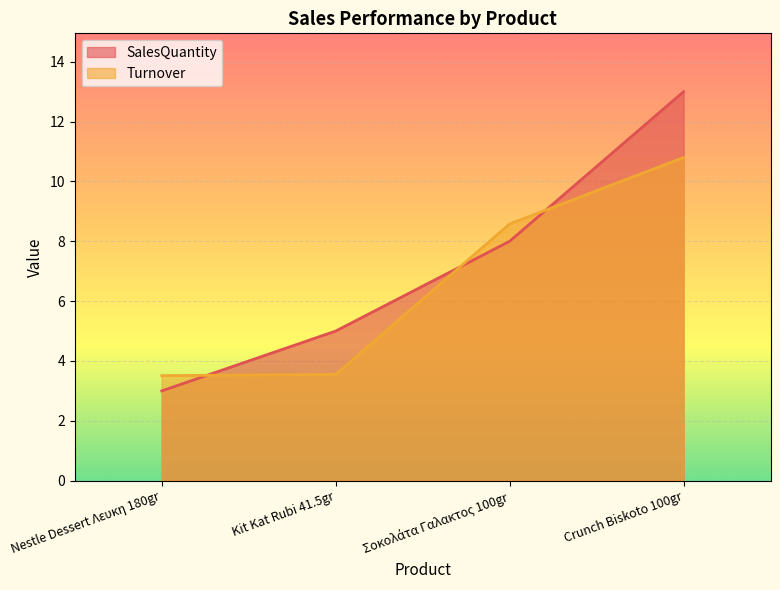

The Turnover series shows 3.5 at Nestle Dessert Λευκη 180gr. True or false?

True